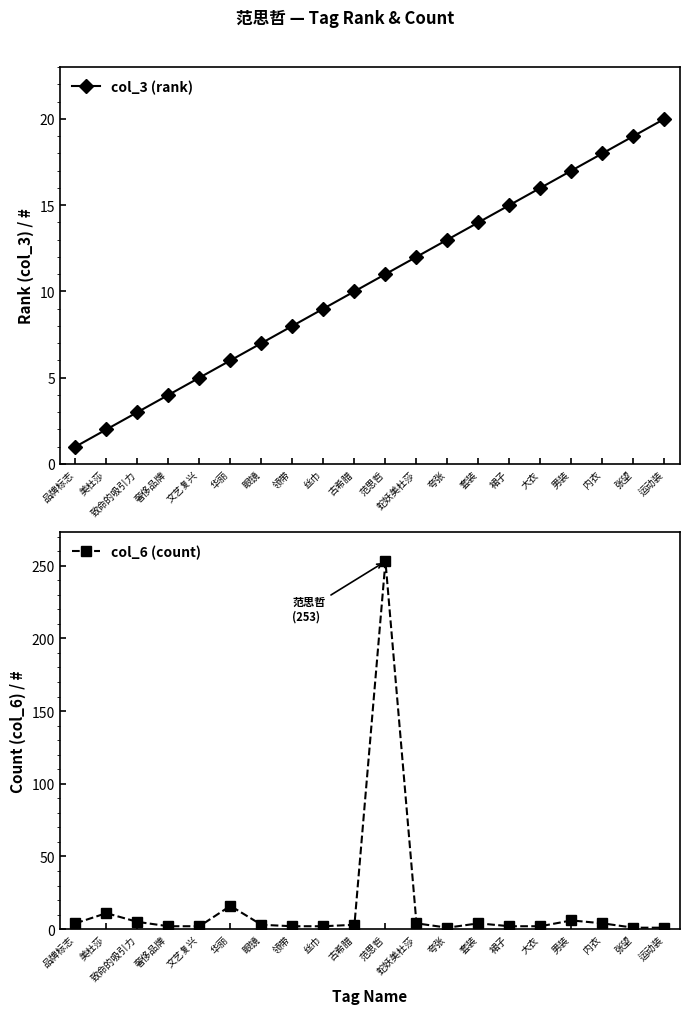

What is the label of the 16th point from the left?

大衣